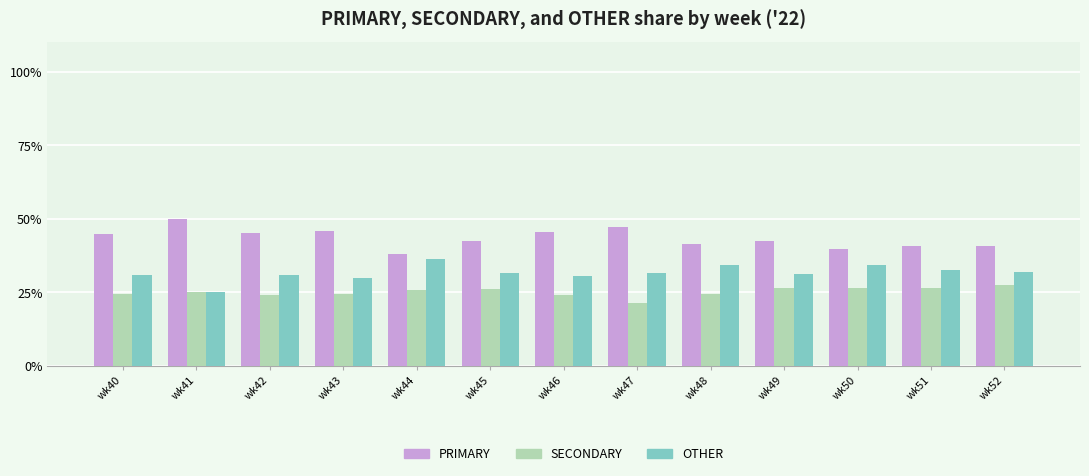

What is the value of the OTHER bar at the 3rd from the left?

31.0